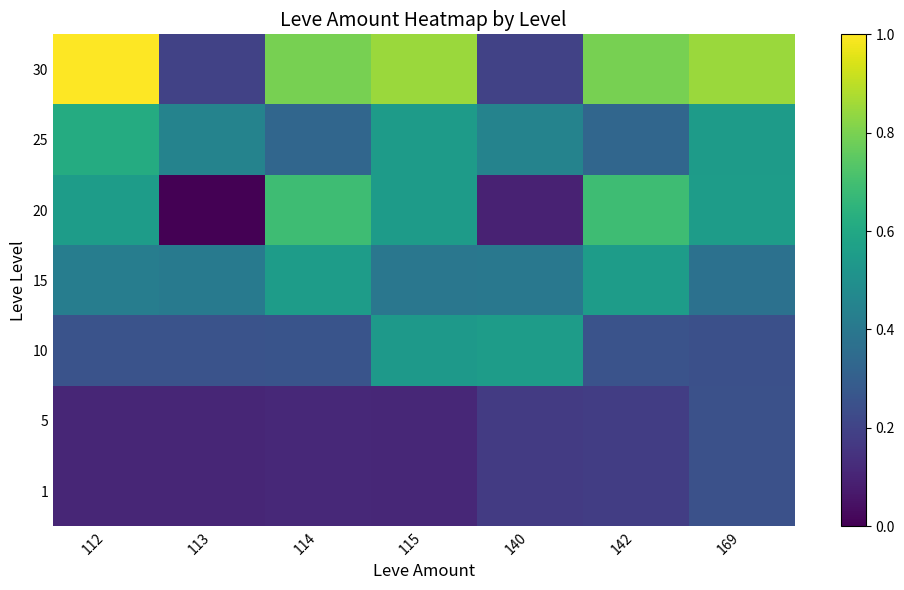

What is the spread (max minus min) of values at 112?

0.9